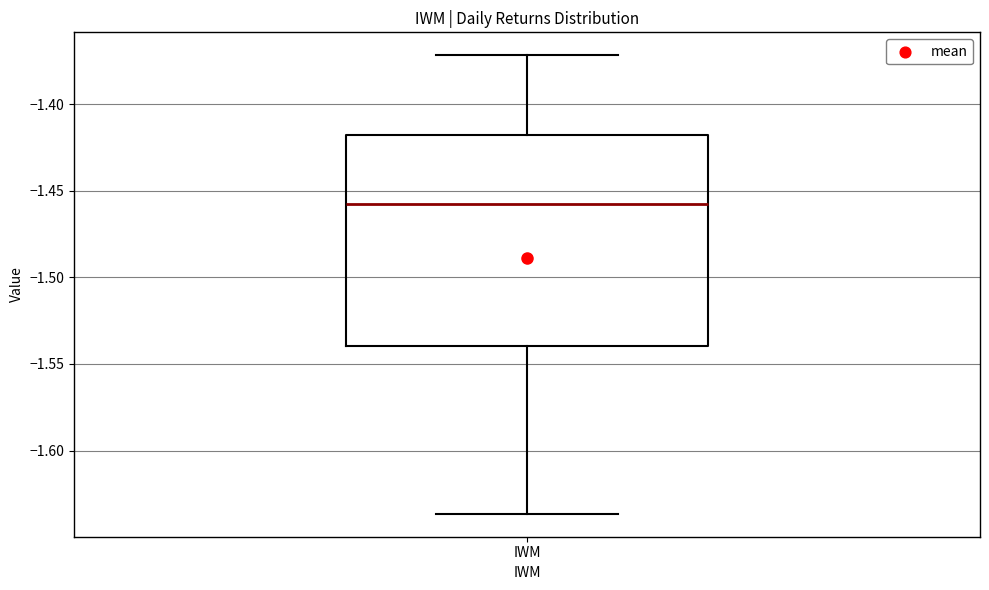

Read this box plot against the y-axis: the position of the median line, the range covered by the box, and the ends of both whiskers. The values are not printed on the chart, so give them approximately, as read against the axis.

median -1.460, box -1.540 to -1.420, whiskers -1.635 to -1.370